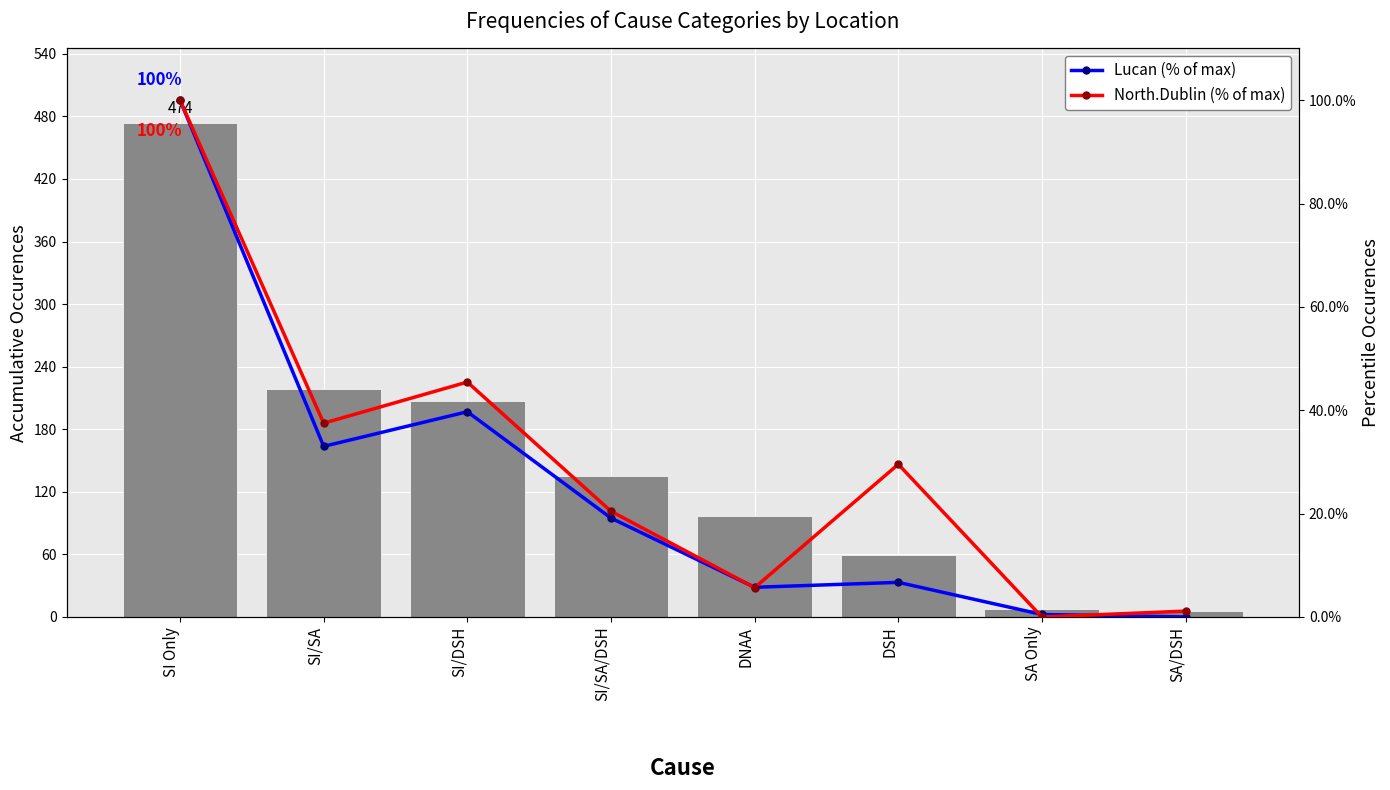

What value does the North.Dublin (% of max) series have at DNAA?

5.7